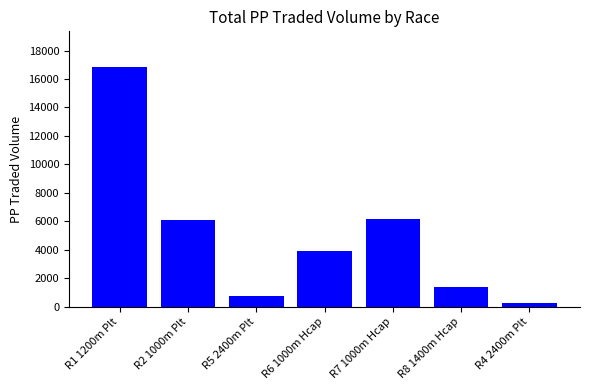

The value at R1 1200m Plt is 16831.8. True or false?

True